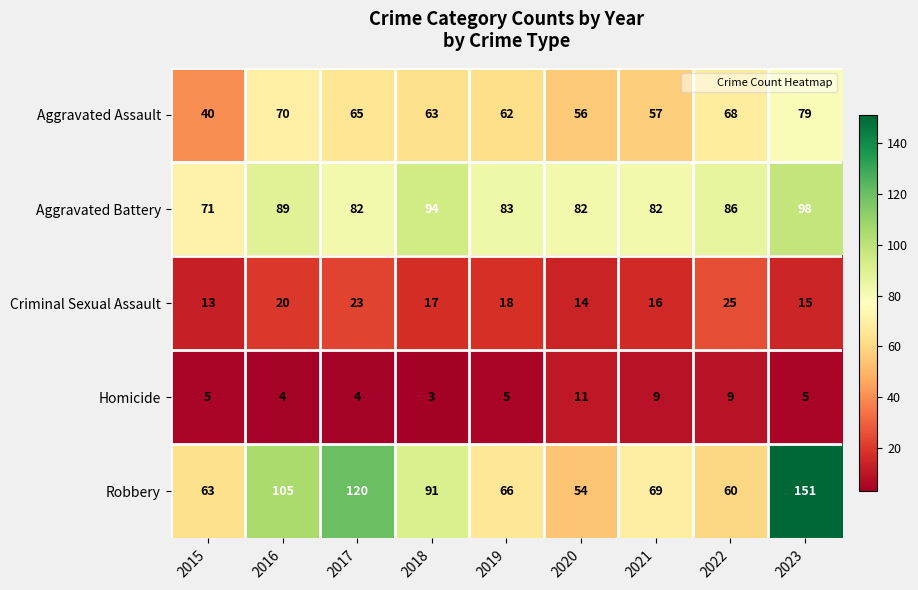

What is the lowest value of the Aggravated Battery series?

71